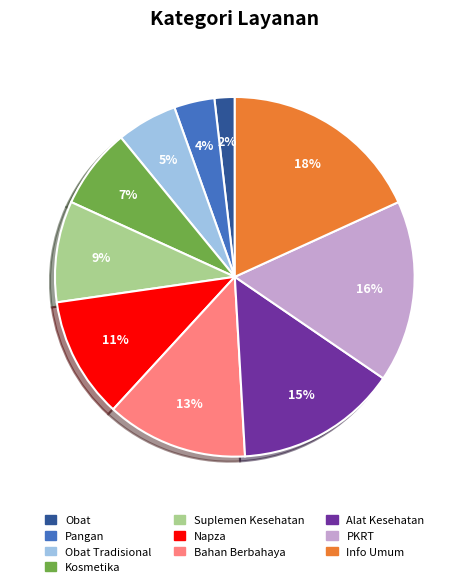

How many segments does this pie chart have?

10